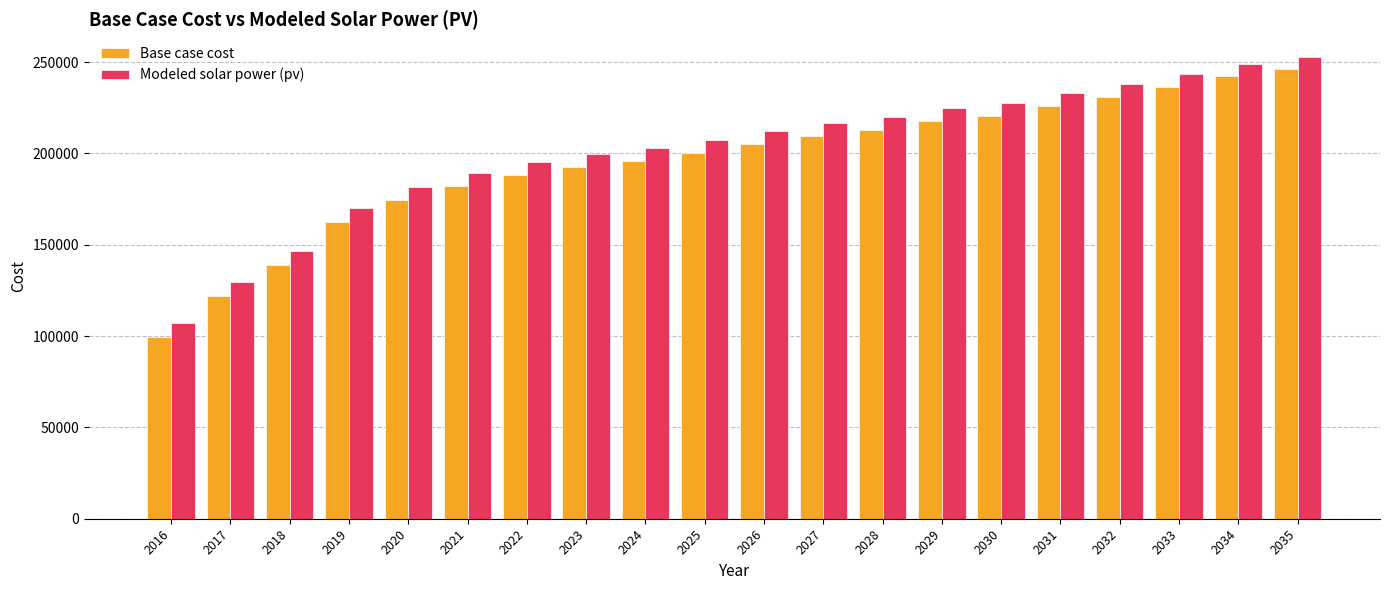

What is the difference between the maximum and minimum values in the Modeled solar power (pv) series?

145398.1